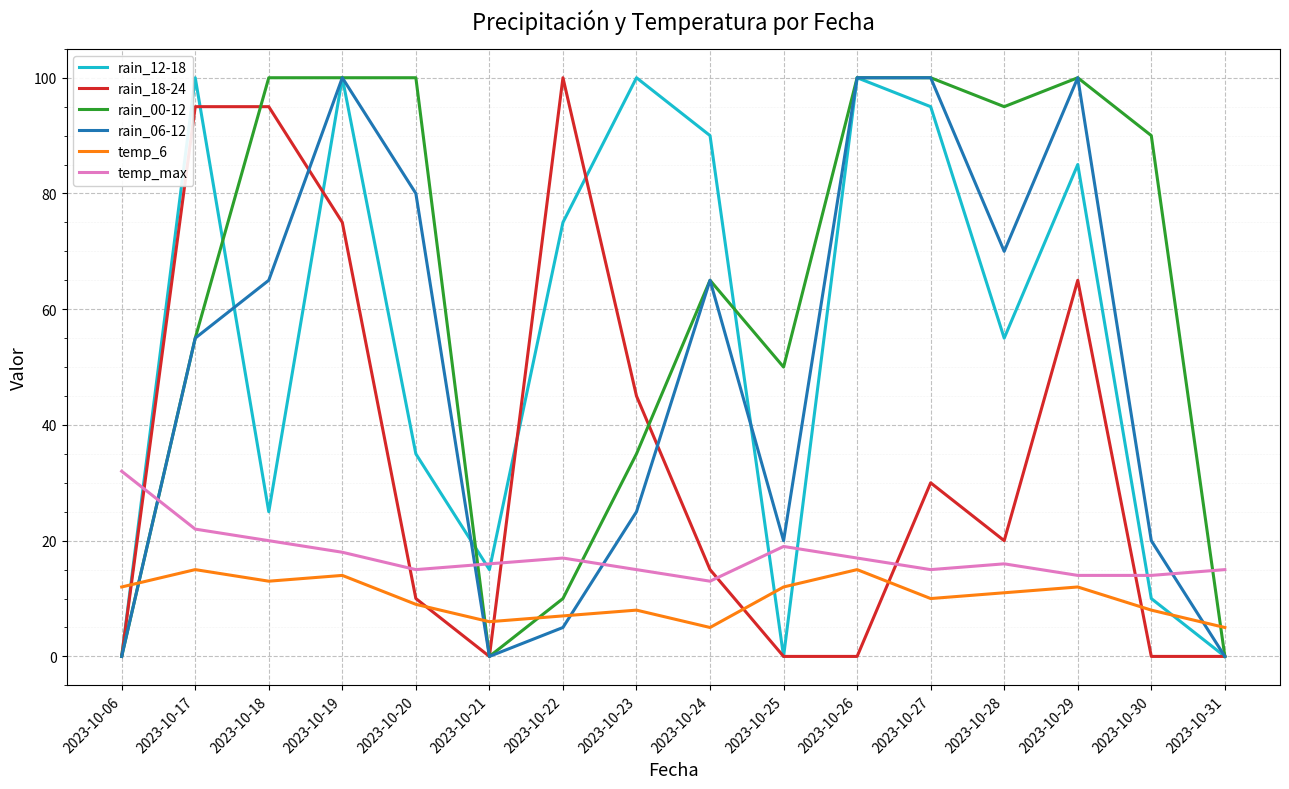

The rain_00-12 series shows 100 at 2023-10-19. True or false?

True